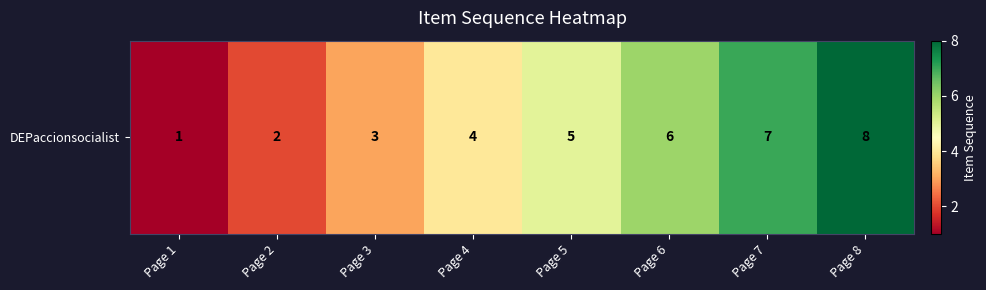

What is the difference between the values at Page 1 and Page 8?

7